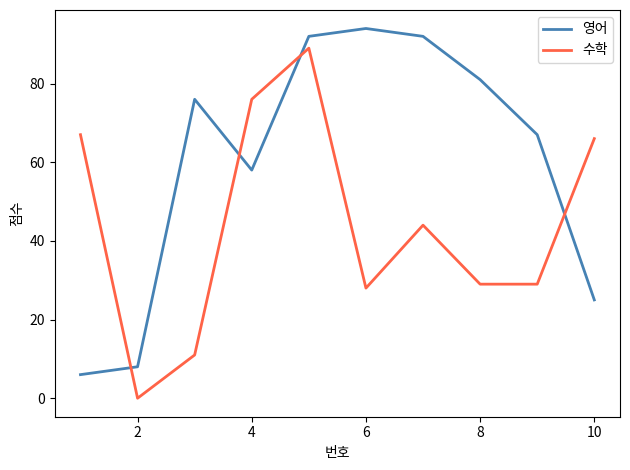

What is the difference between the maximum and minimum values in the 영어 series?

88